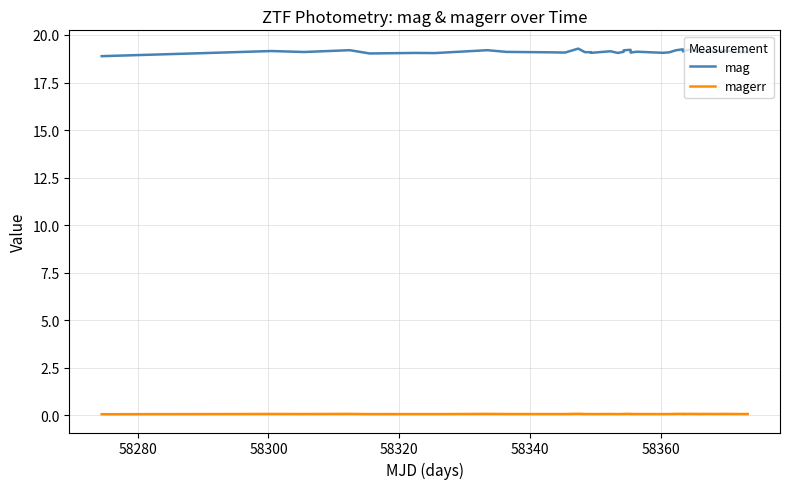

List the series in order of their peak value, lowest first.

magerr, mag